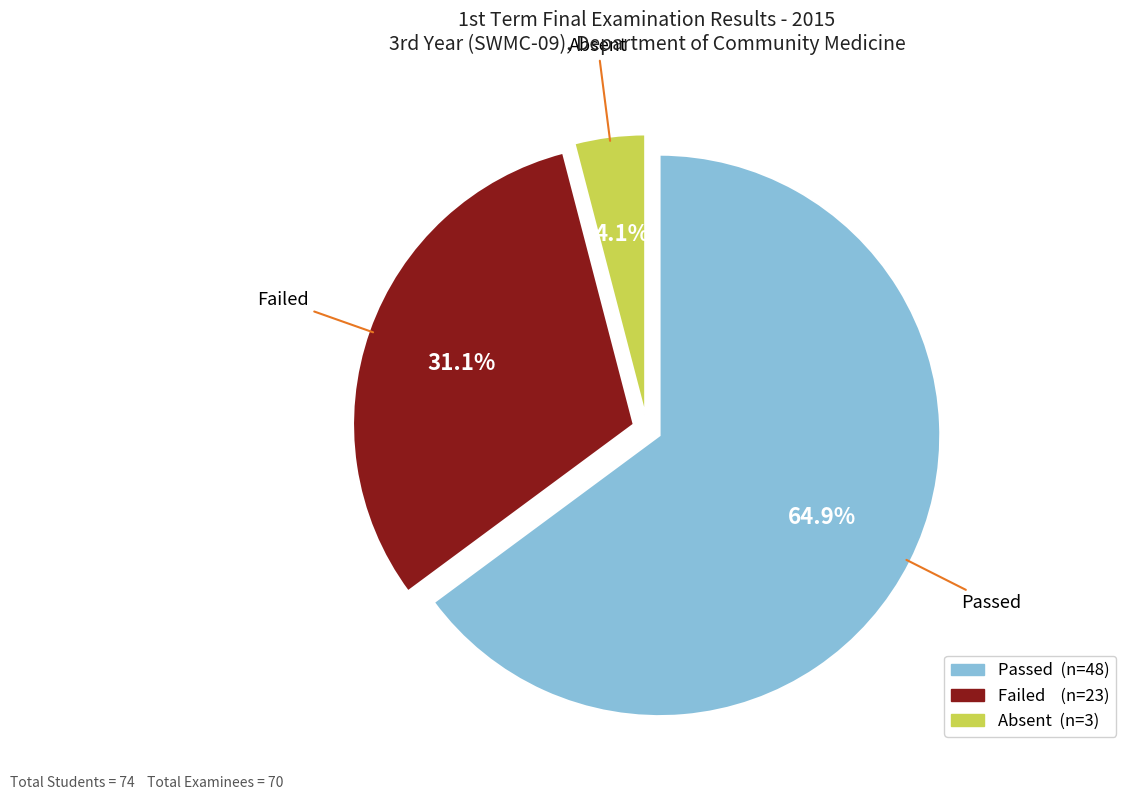

Combined, do Absent and Passed account for over 50%?

Yes